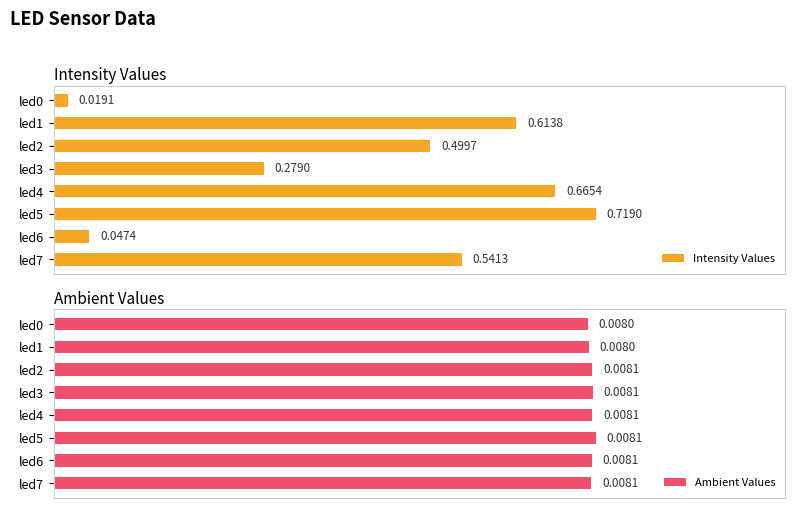

The value of Intensity Values at led7 is 0.2. True or false?

False